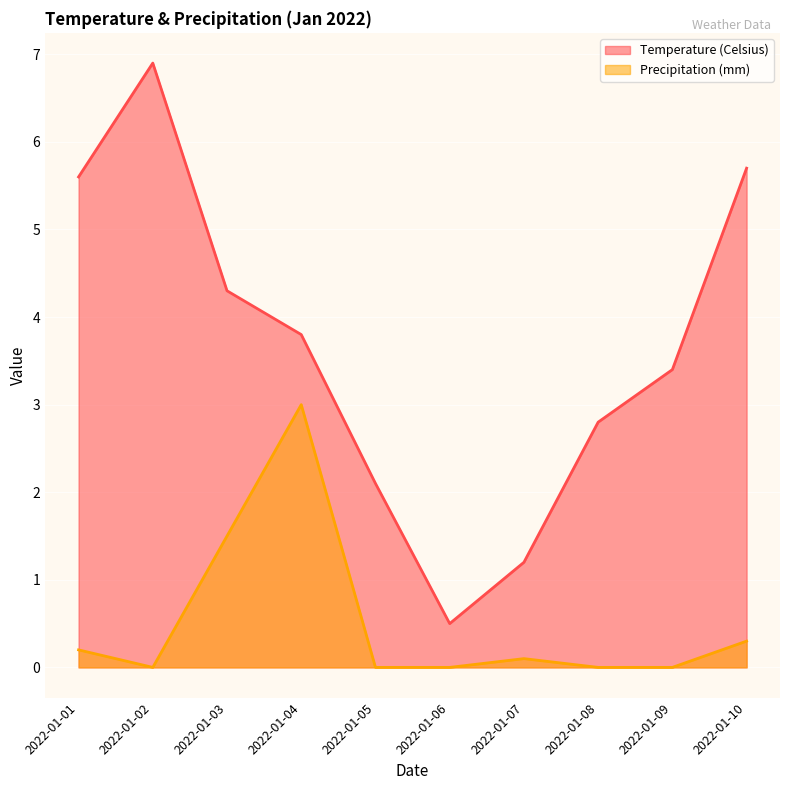

Reading left to right, extract all data points from this chart.

Temperature (Celsius): 5.6	6.9	4.3	3.8	2.1	0.5	1.2	2.8	3.4	5.7
Precipitation (mm): 0.2	0.0	1.5	3.0	0.0	0.0	0.1	0.0	0.0	0.3